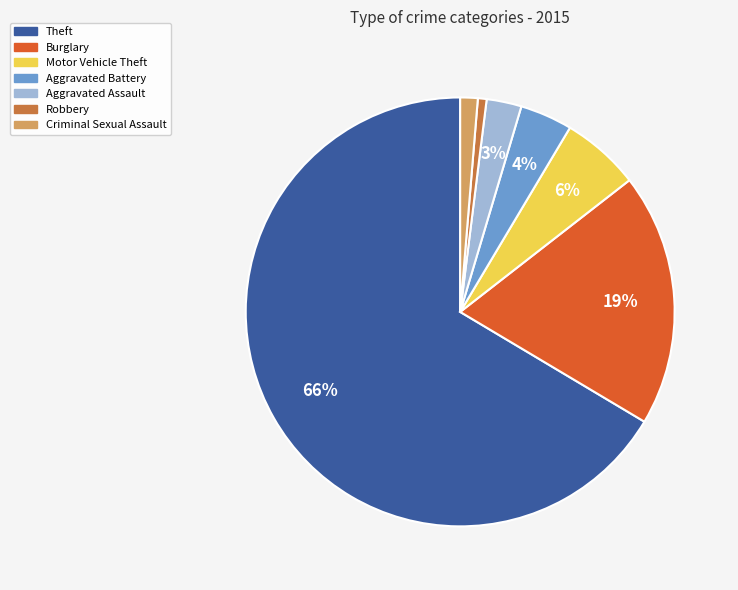

Is it true that Criminal Sexual Assault is 11% of the pie?

False